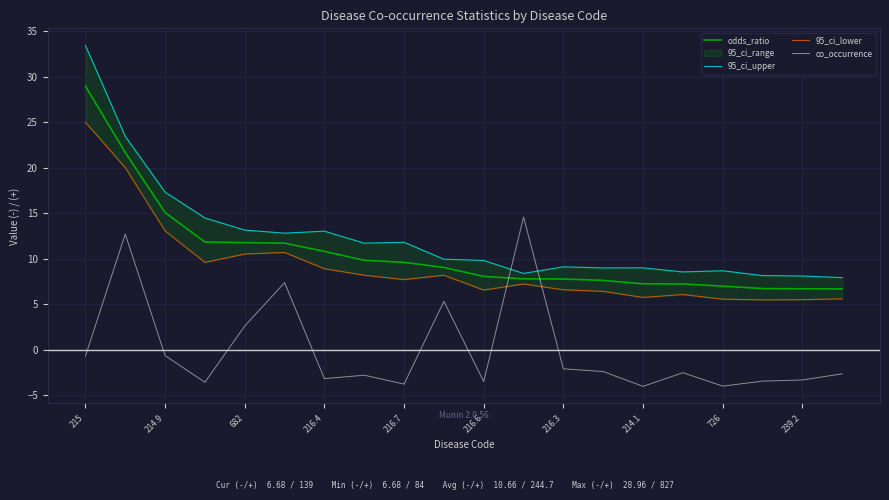

At which label is odds_ratio closest to 17?

214.9